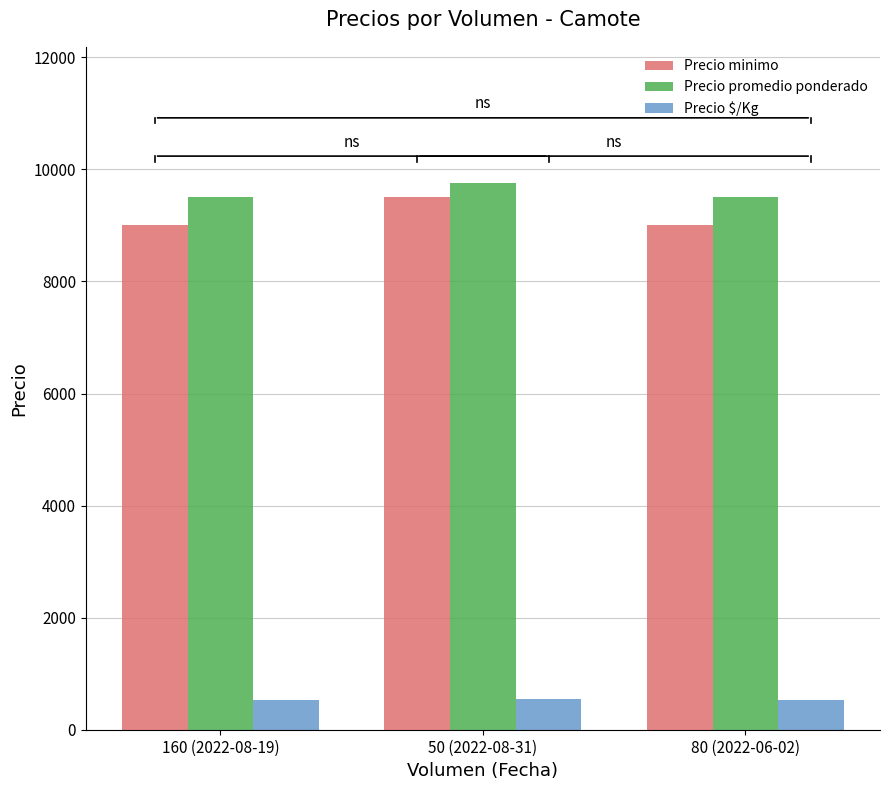

What is the sum of the Precio minimo values at 160 (2022-08-19) and 80 (2022-06-02)?

18000